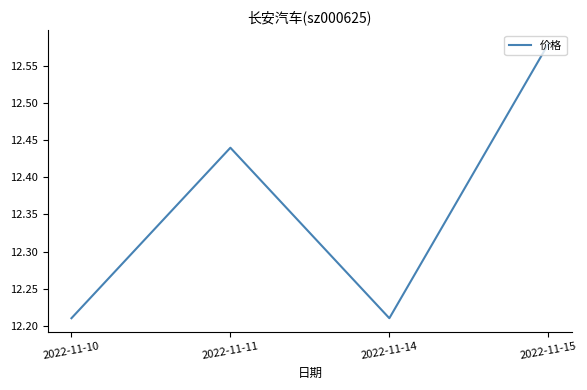

What is the sum of all values?

49.4